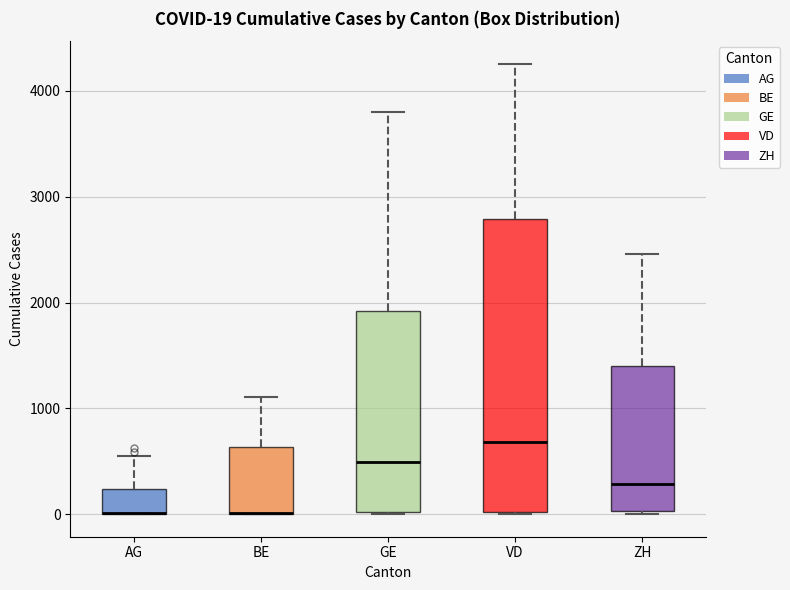

Comparing the boxes themselves (not the whiskers), which one is the tallest?

VD